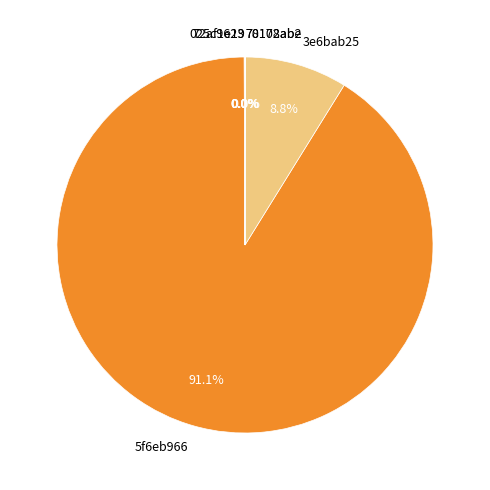

What is the largest slice in the pie chart?

5f6eb966